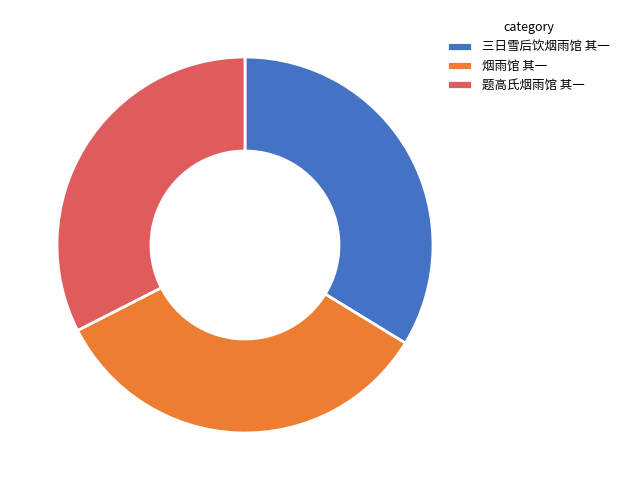

What is the smallest slice in the pie chart?

题高氏烟雨馆 其一